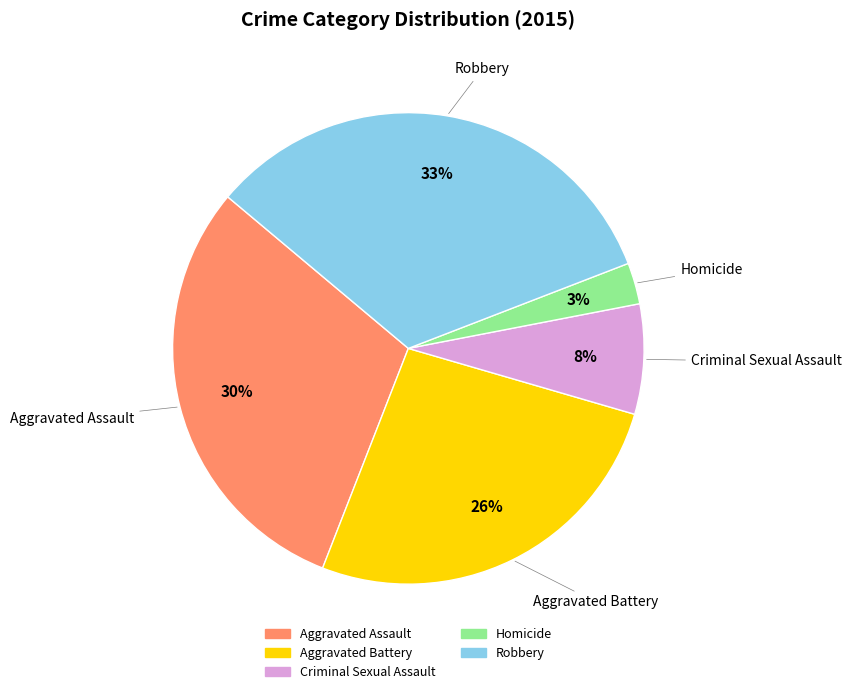

What is the smallest slice in the pie chart?

Homicide